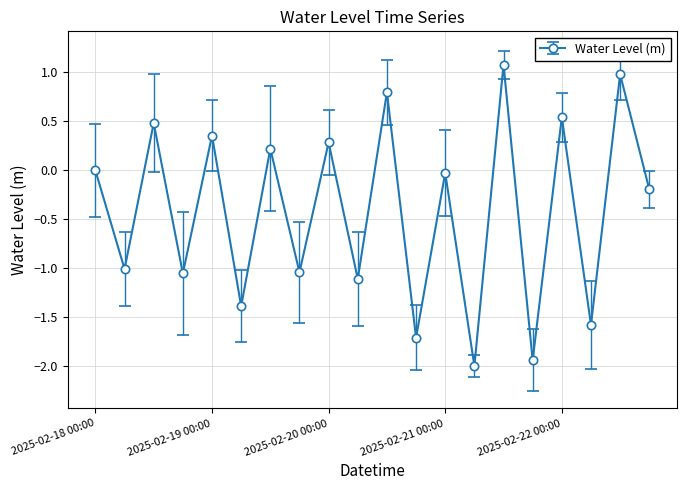

What is the value of the 6th point from the left?

-1.4